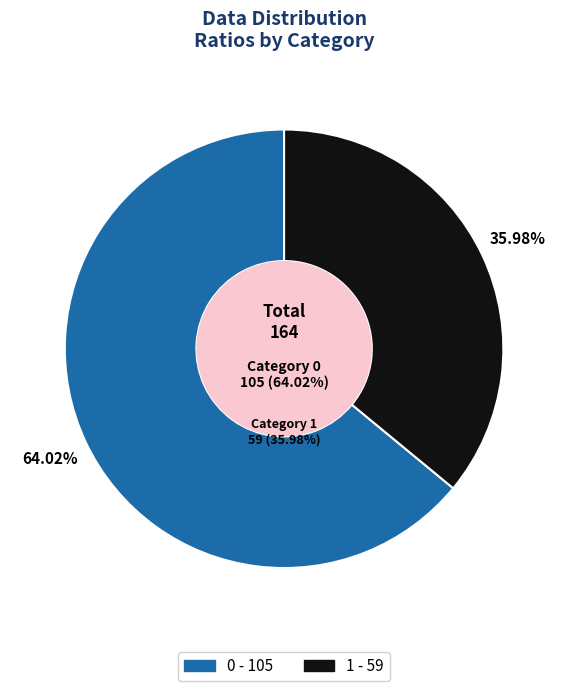

True or false: 0 accounts for 52% of the total.

False